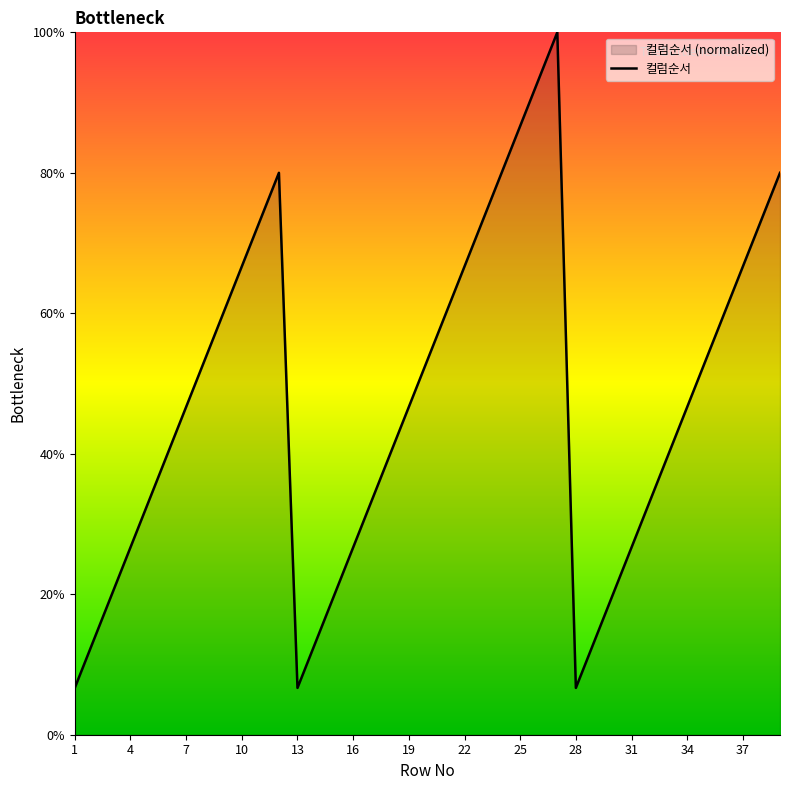

Count the number of values greater than 46.

21